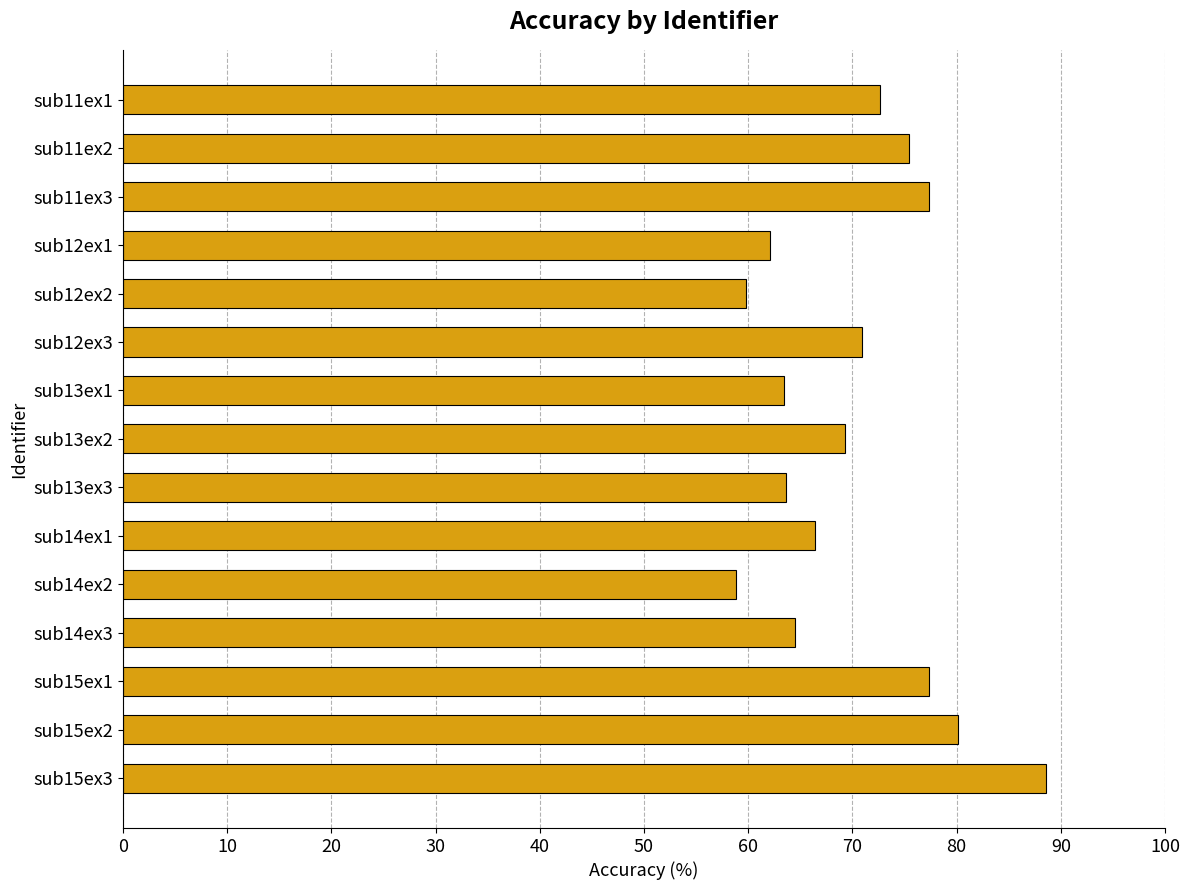

What is the label of the 10th bar from the top?

sub14ex1